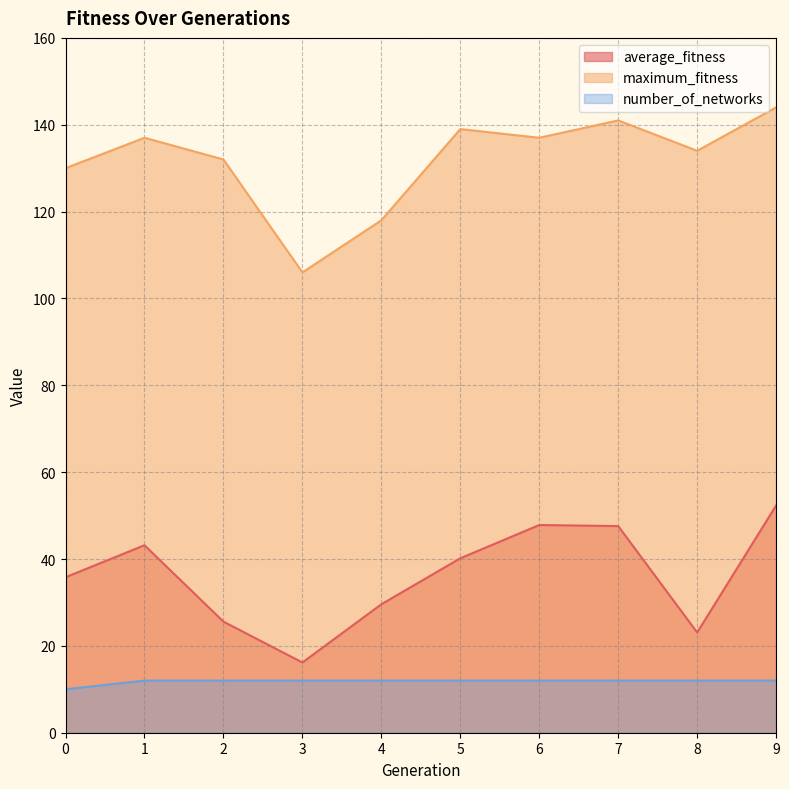

True or false: maximum_fitness and average_fitness intersect in this chart.

False